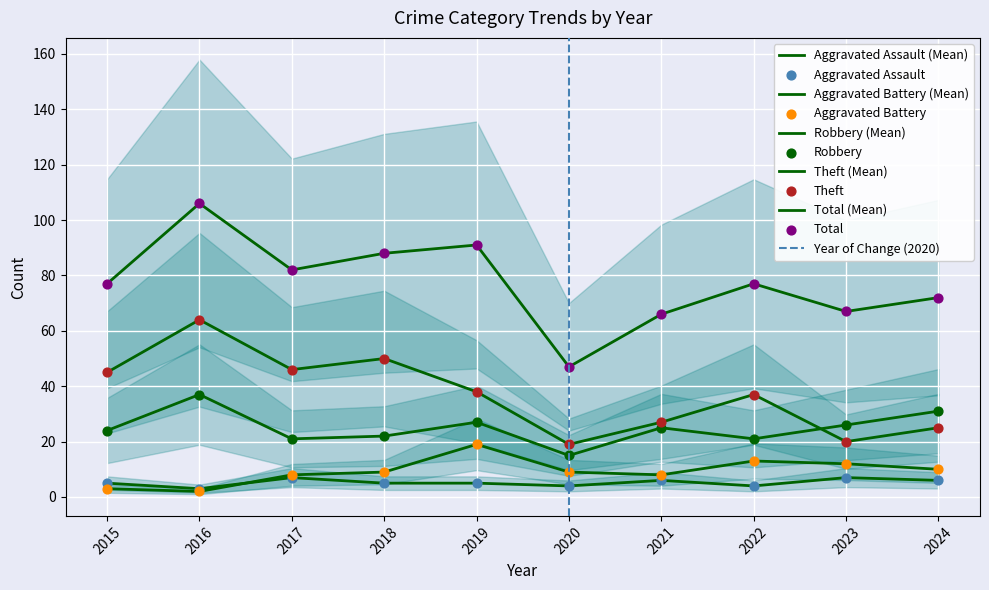

What is the total value across all series at 2018?

174